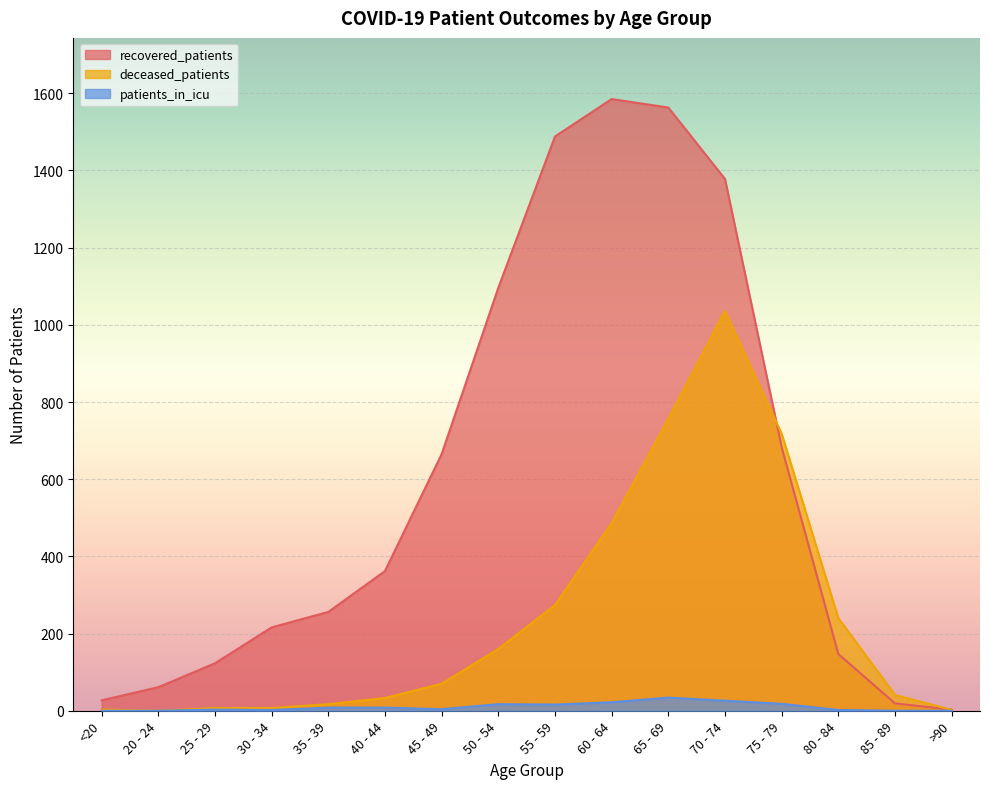

Does the chart display data point markers on the line(s)?

No